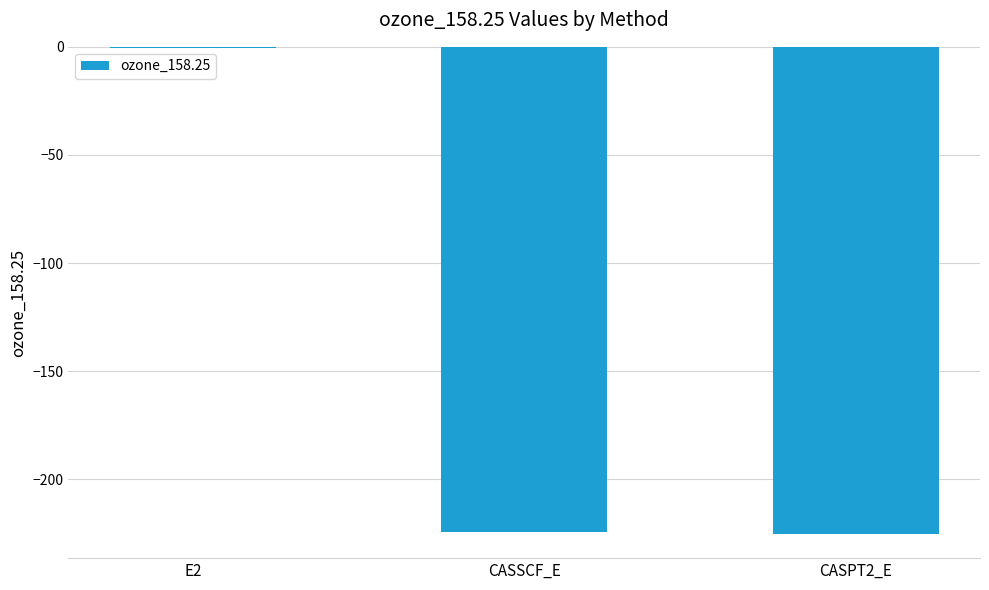

Is it true that the value at CASPT2_E is -225.2?

True